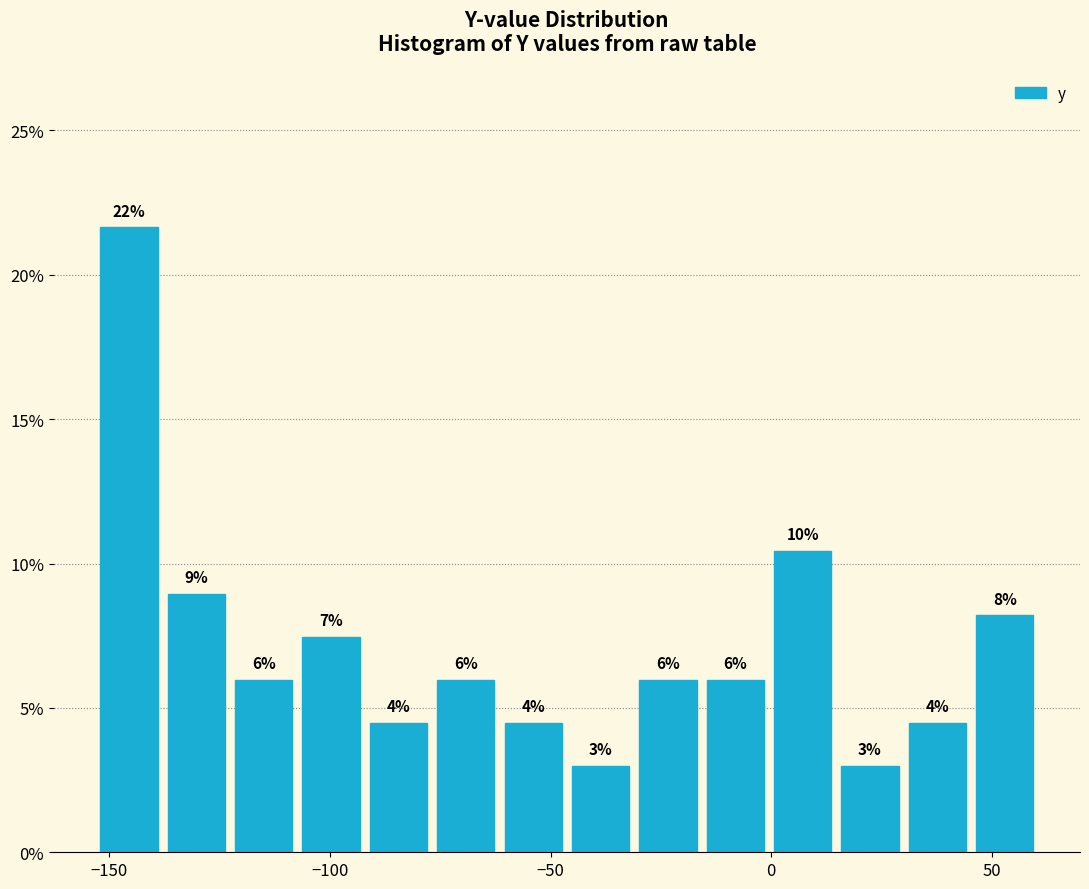

Read against the x-axis, roughly where is the centre of the tallest bar?

-145